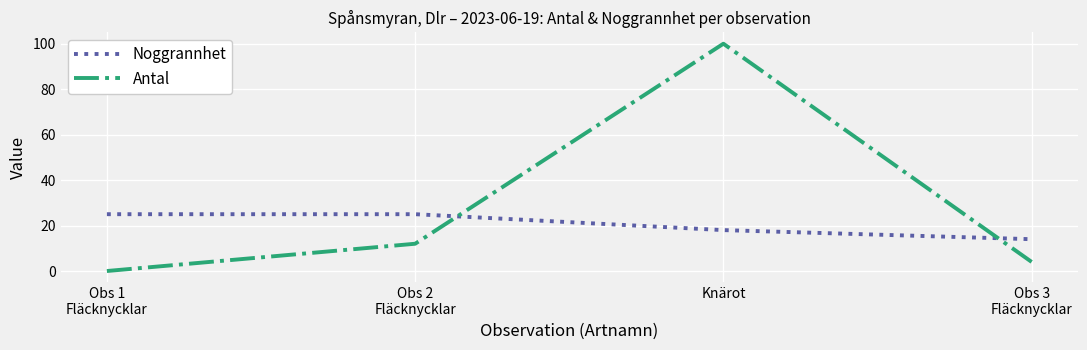

After their last crossing, which series has the higher values: Antal or Noggrannhet?

Noggrannhet